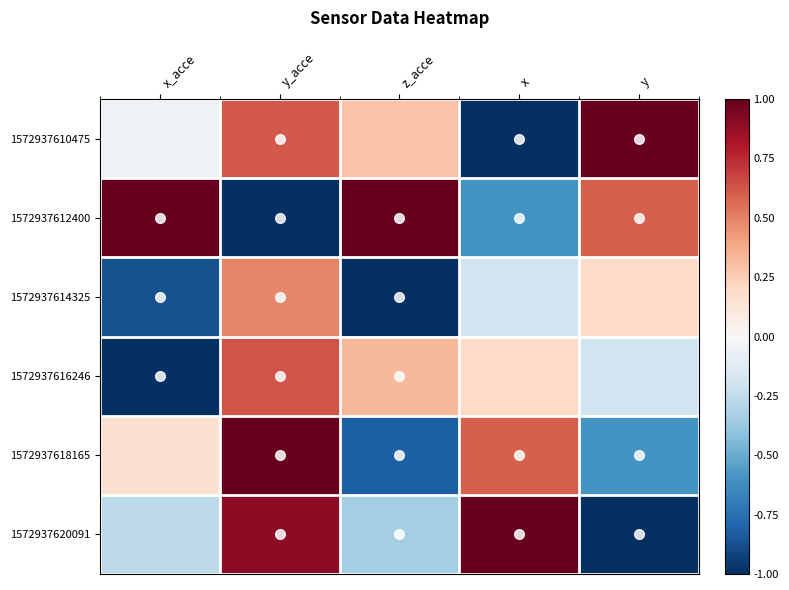

What is the spread (max minus min) of values at x?

2.0